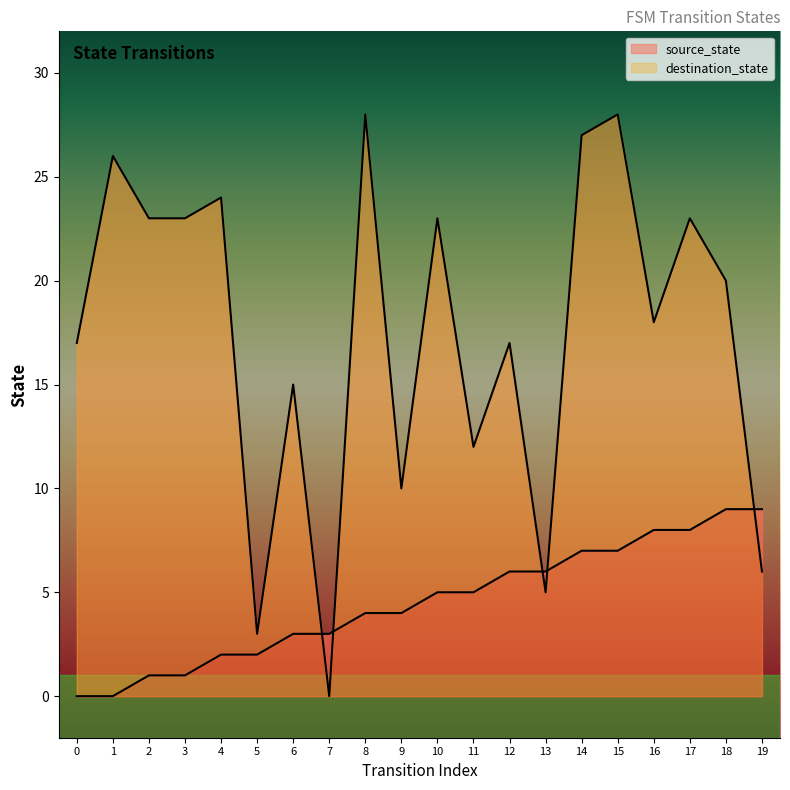

Which has a higher value, 15 or 13?

15